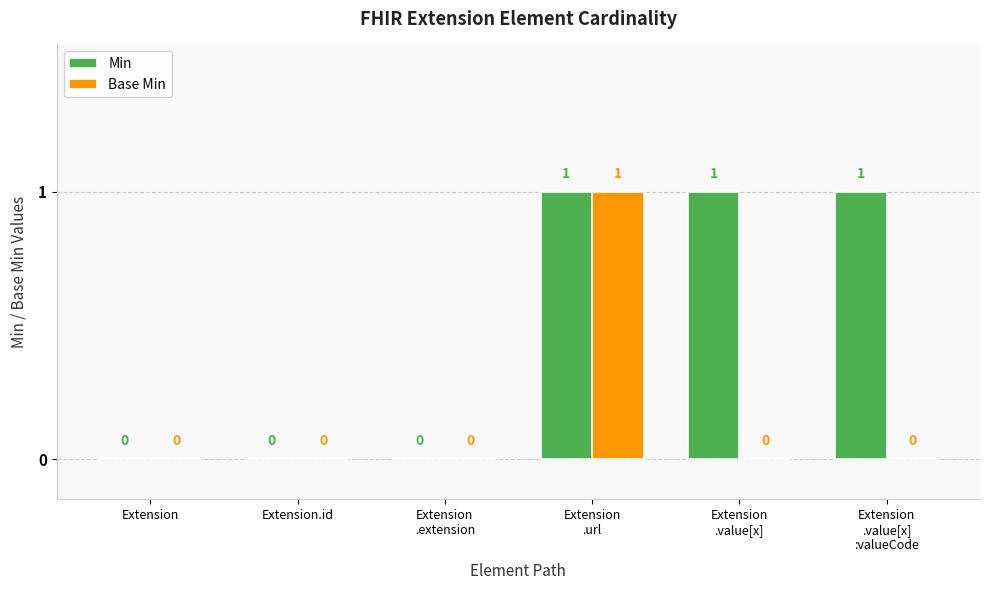

Which series has the largest total across all categories?

Min